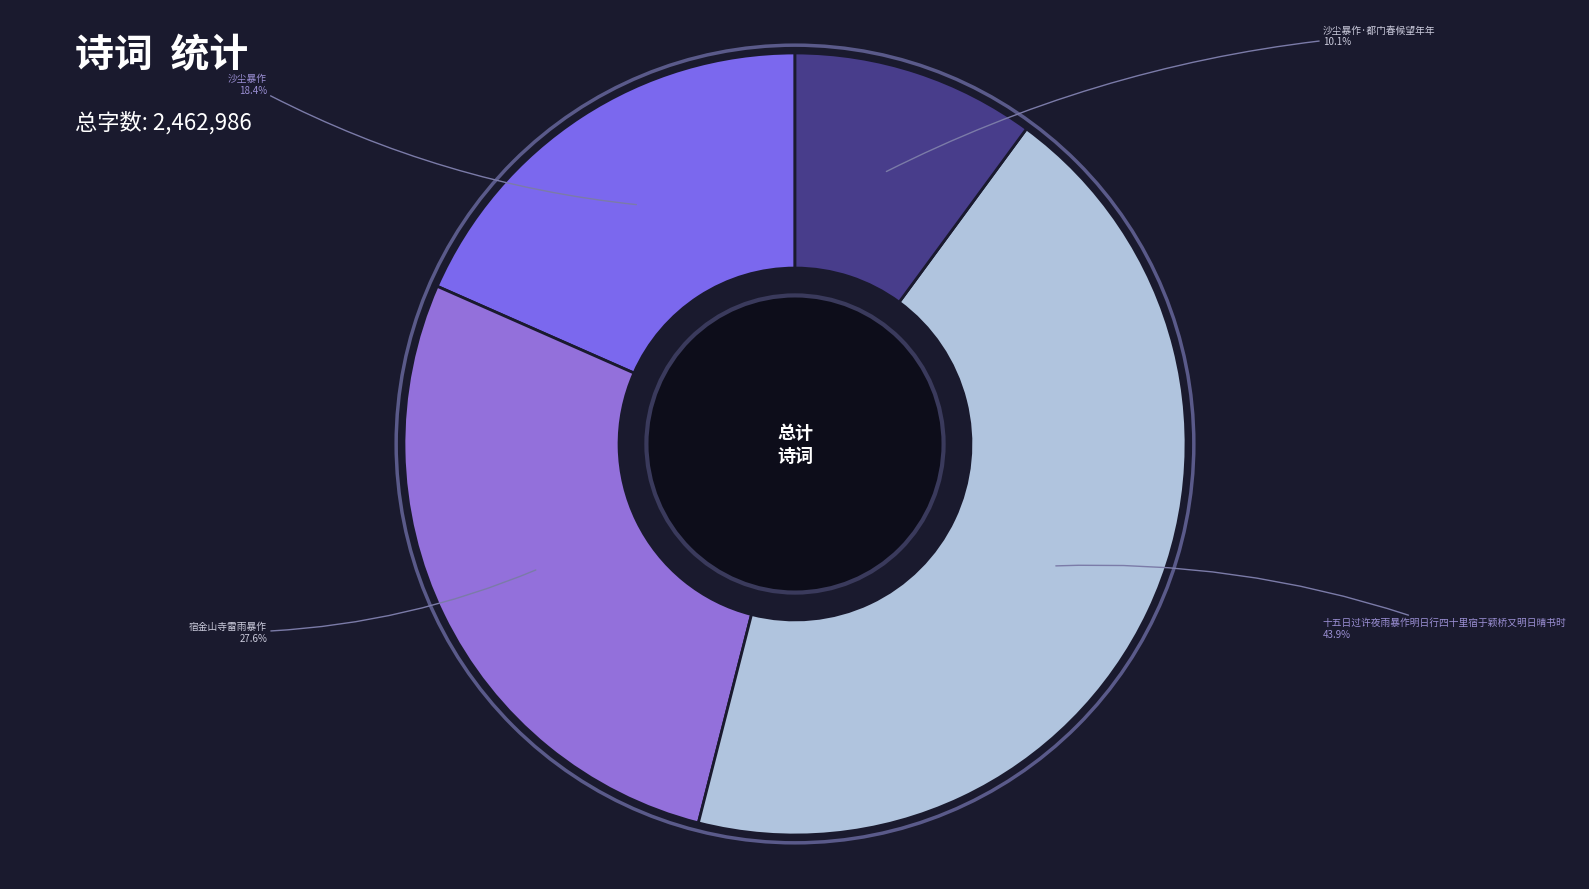

Rank the categories by value from lowest to highest.

沙尘暴作·都门春候望年年, 沙尘暴作, 宿金山寺雷雨暴作, 十五日过许夜雨暴作明日行四十里宿于颖桥又明日晴书时